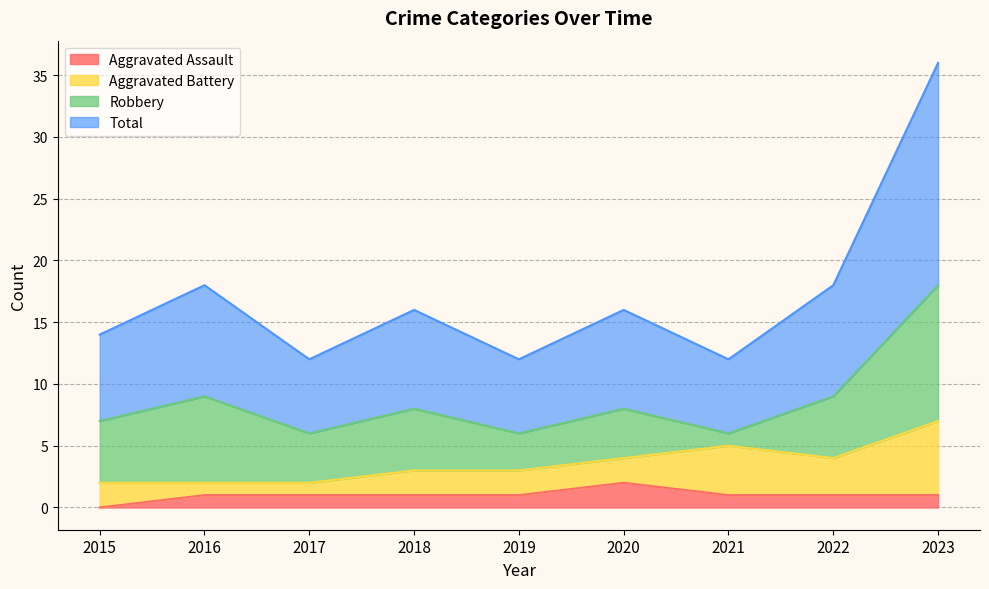

Which category has the highest value in the Aggravated Assault series?

2020